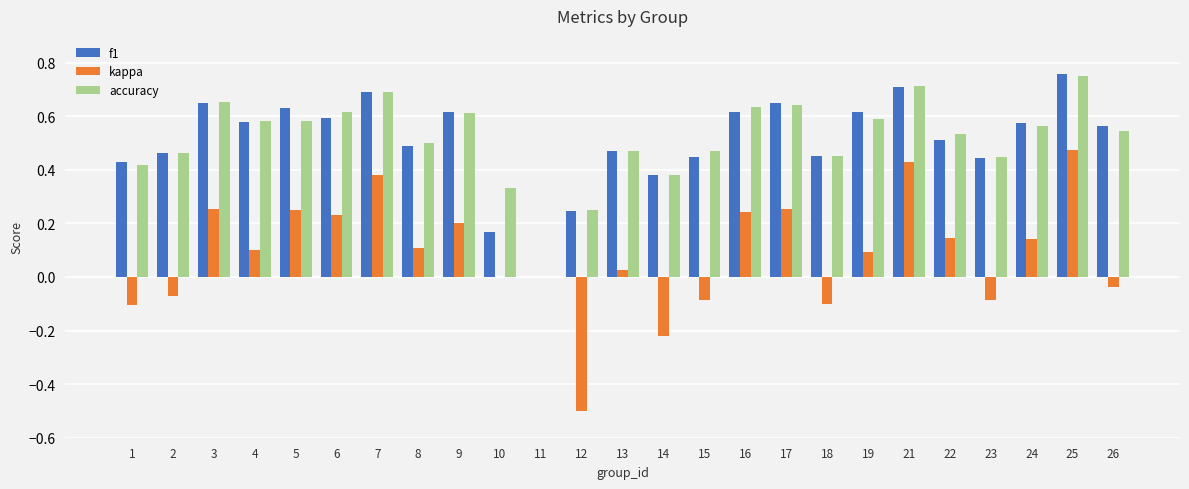

Is the value of accuracy at 6 greater than the value of f1 at 3?

No